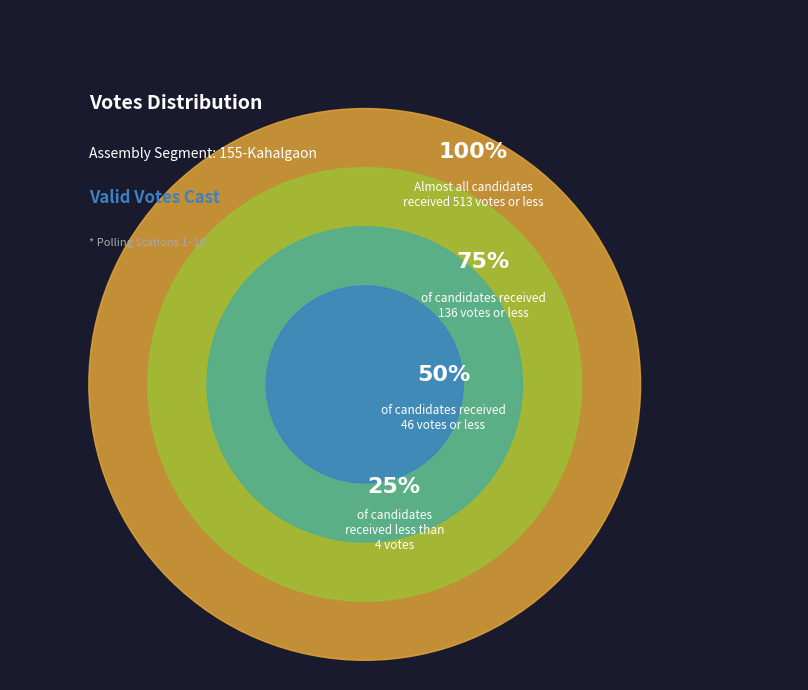

Is it true that Amit Kumar Jha is 16% of the pie?

False